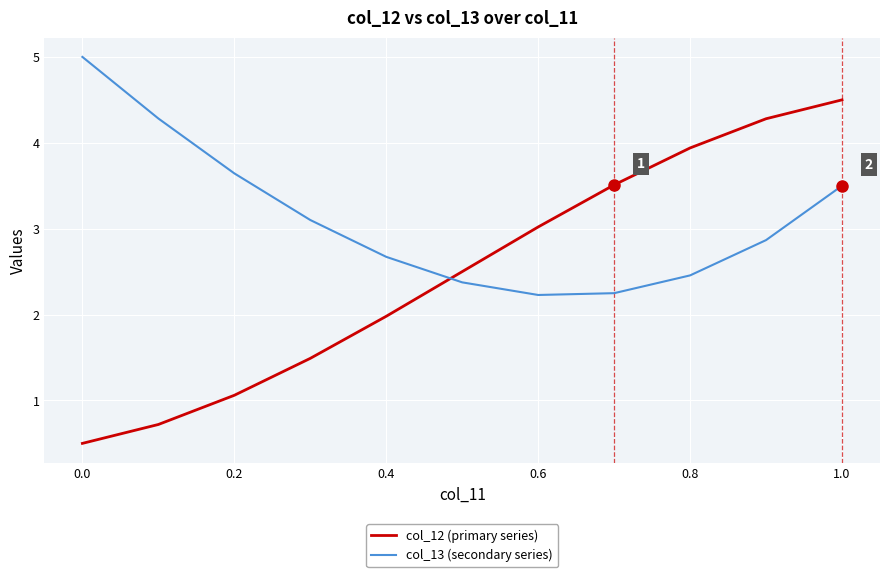

What is the minimum value shown in the chart?

0.5